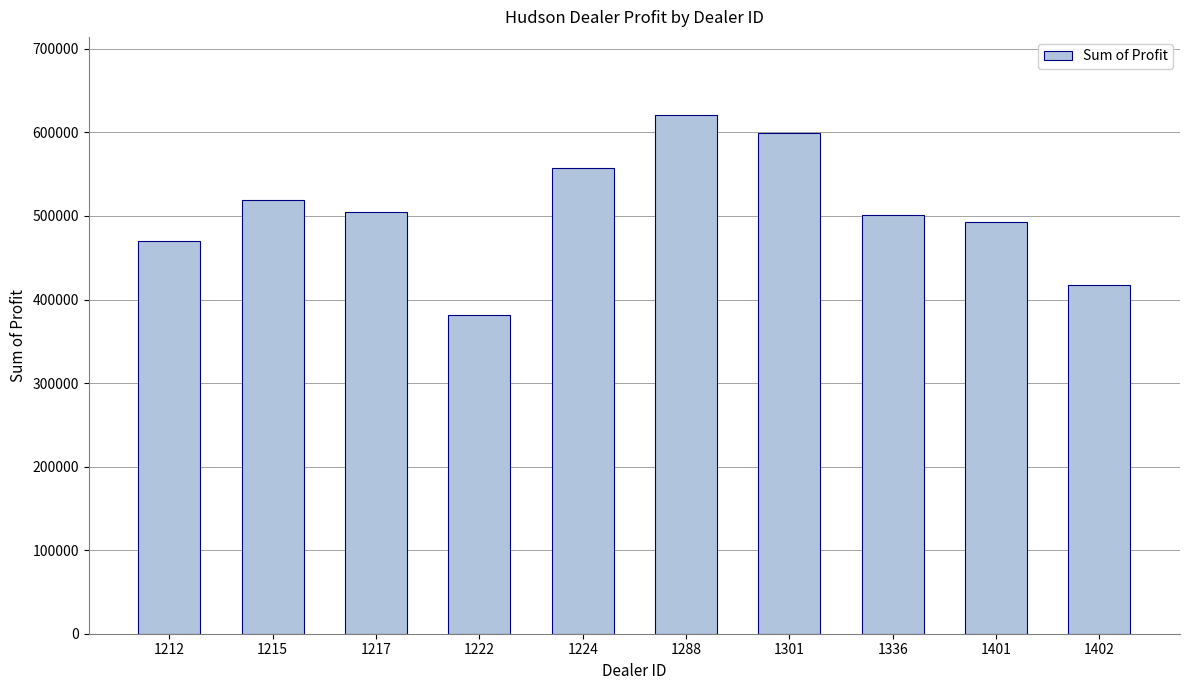

What is the minimum value shown in the chart?

381657.0